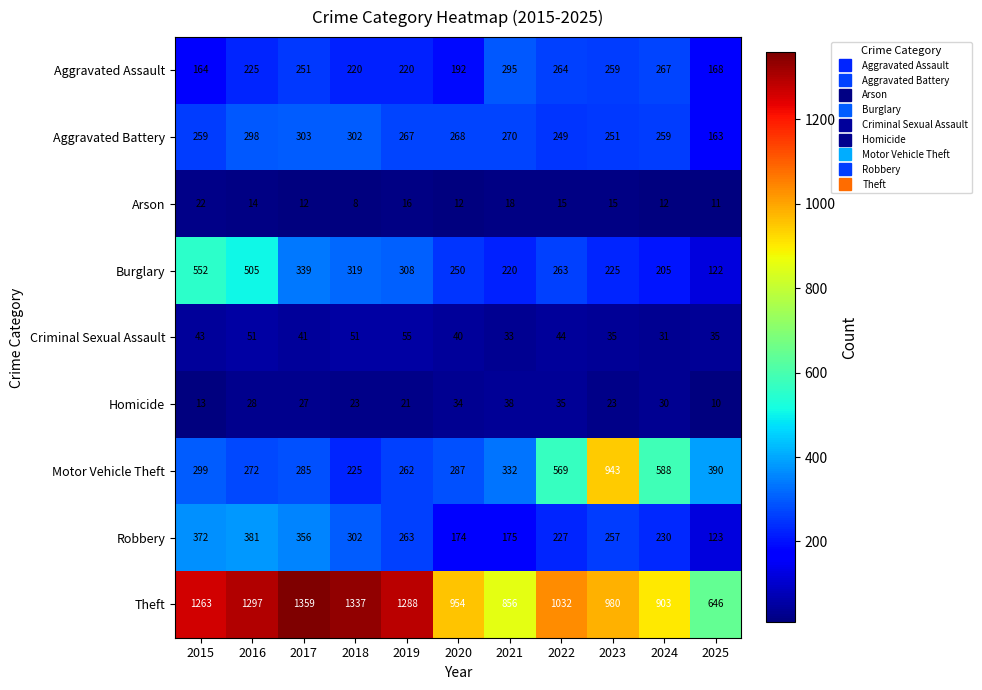

List the labels in order of Theft value, largest first.

2017, 2018, 2016, 2019, 2015, 2022, 2023, 2020, 2024, 2021, 2025